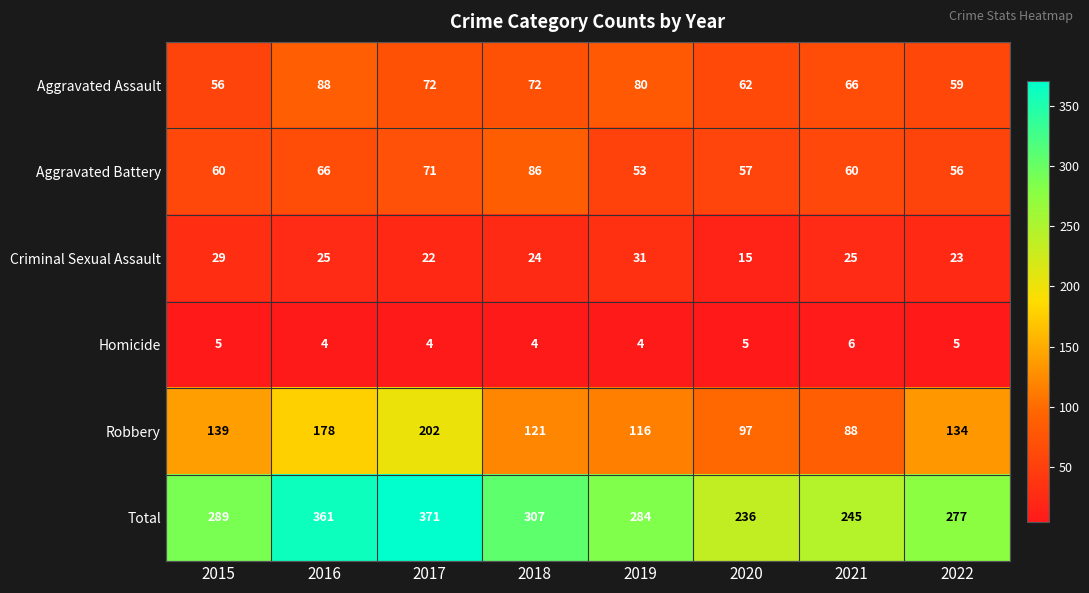

At which category does the chart reach its peak across all series?

2017